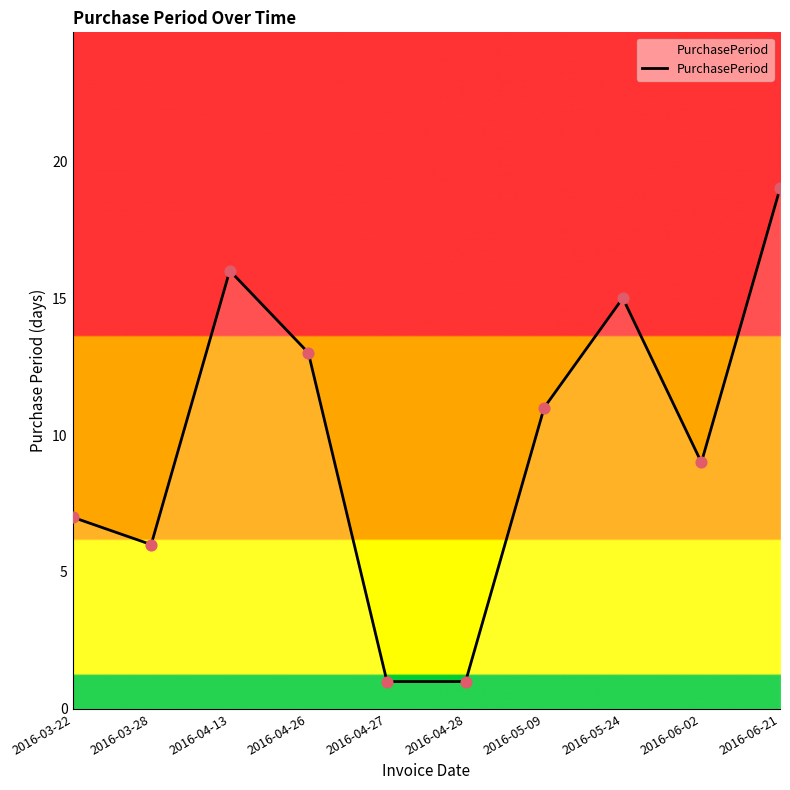

Between 2016-03-28 and 2016-03-22, which is larger?

2016-03-22